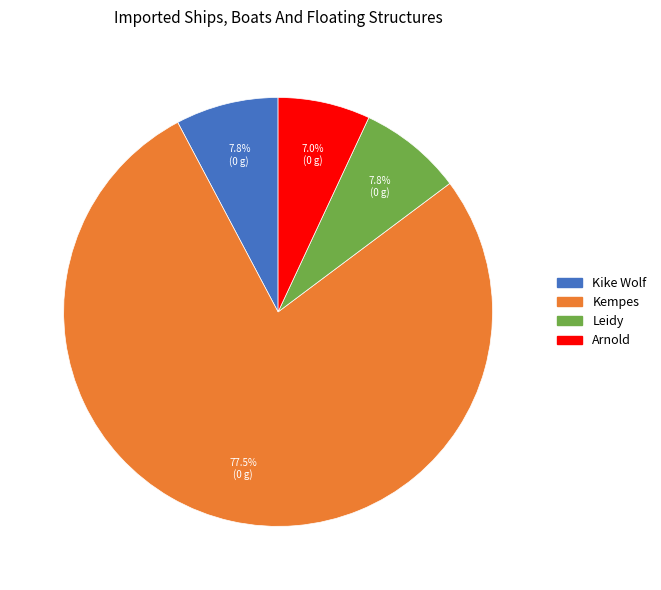

What is the ratio of the value at Kempes to the value at Leidy?

9.9